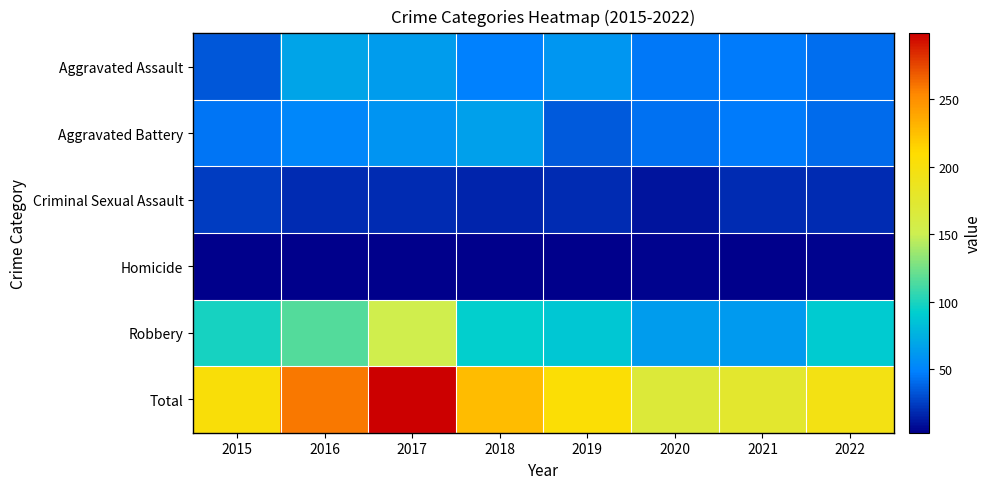

What is the total value across all series at 2017?

598